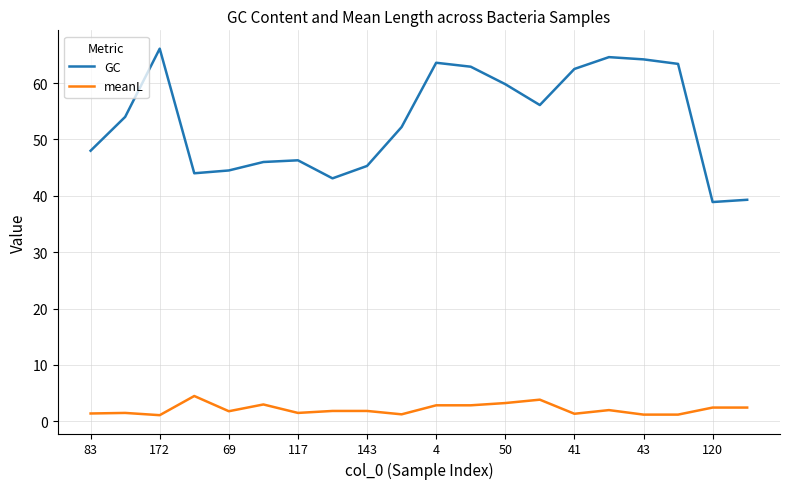

List the series in order of their overall mean, highest first.

GC, meanL